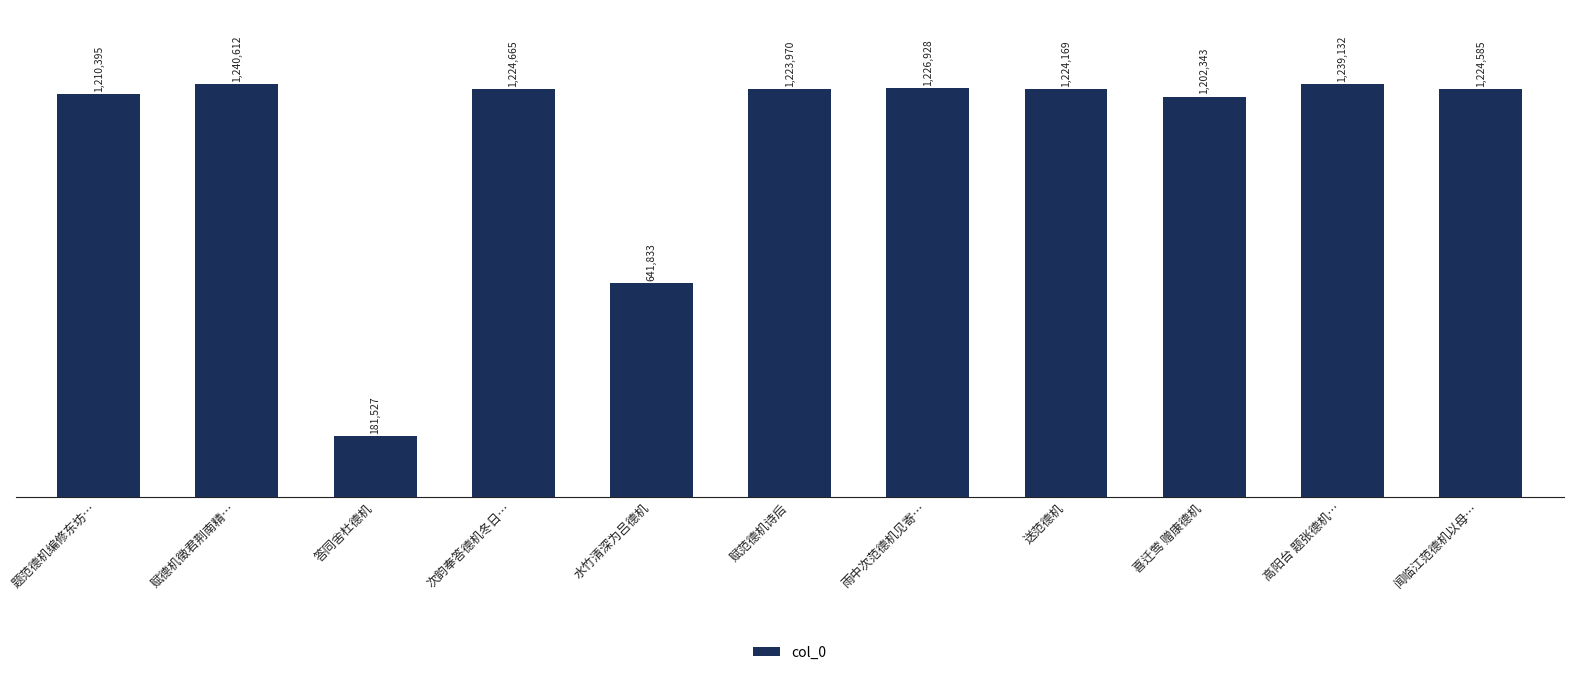

Rank the categories by value from lowest to highest.

答同舍杜德机, 水竹清深为吕德机, 喜迁莺 赠康德机, 题范德机编修东坊…, 赋范德机诗后, 送范德机, 闻临江范德机以母…, 次韵奉答德机冬日…, 雨中次范德机见寄…, 高阳台 题张德机…, 赋德机徵君荆南精…